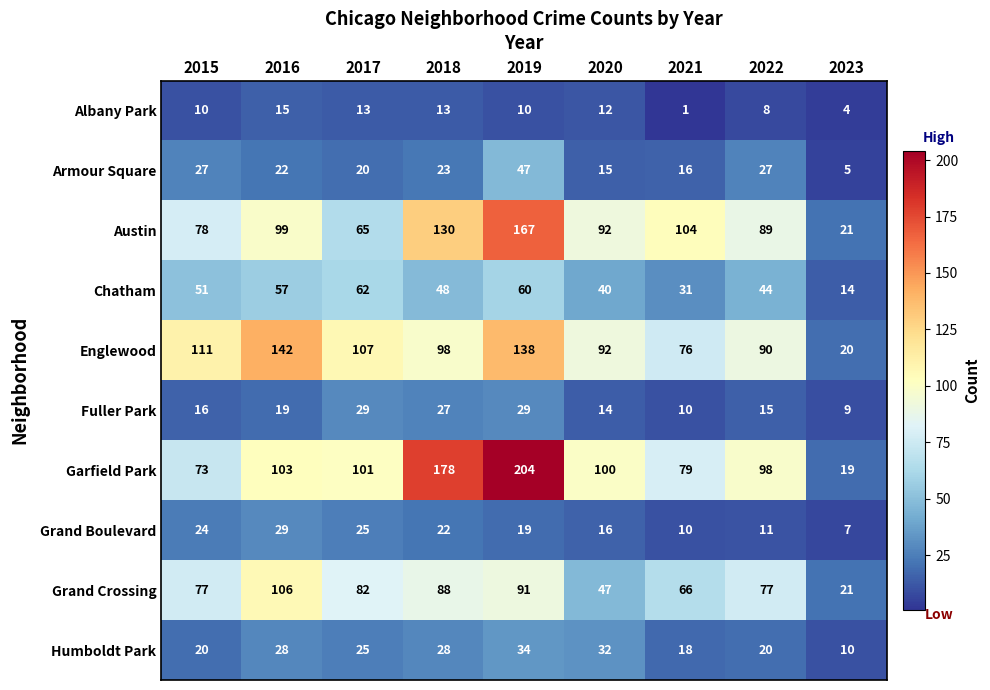

Which series has the largest total across all categories?

Garfield Park